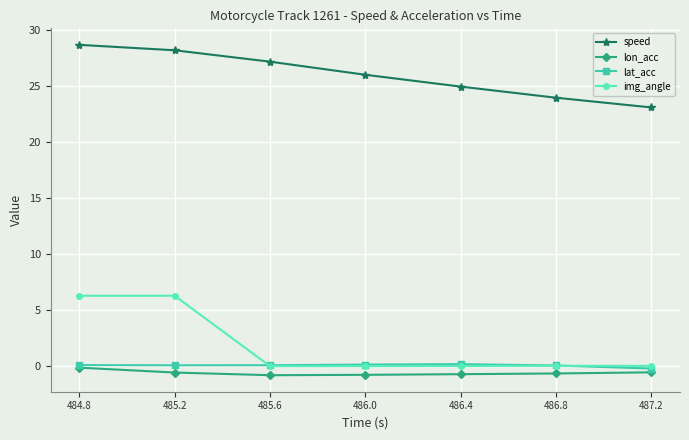

Which series has the widest spread of values?

img_angle